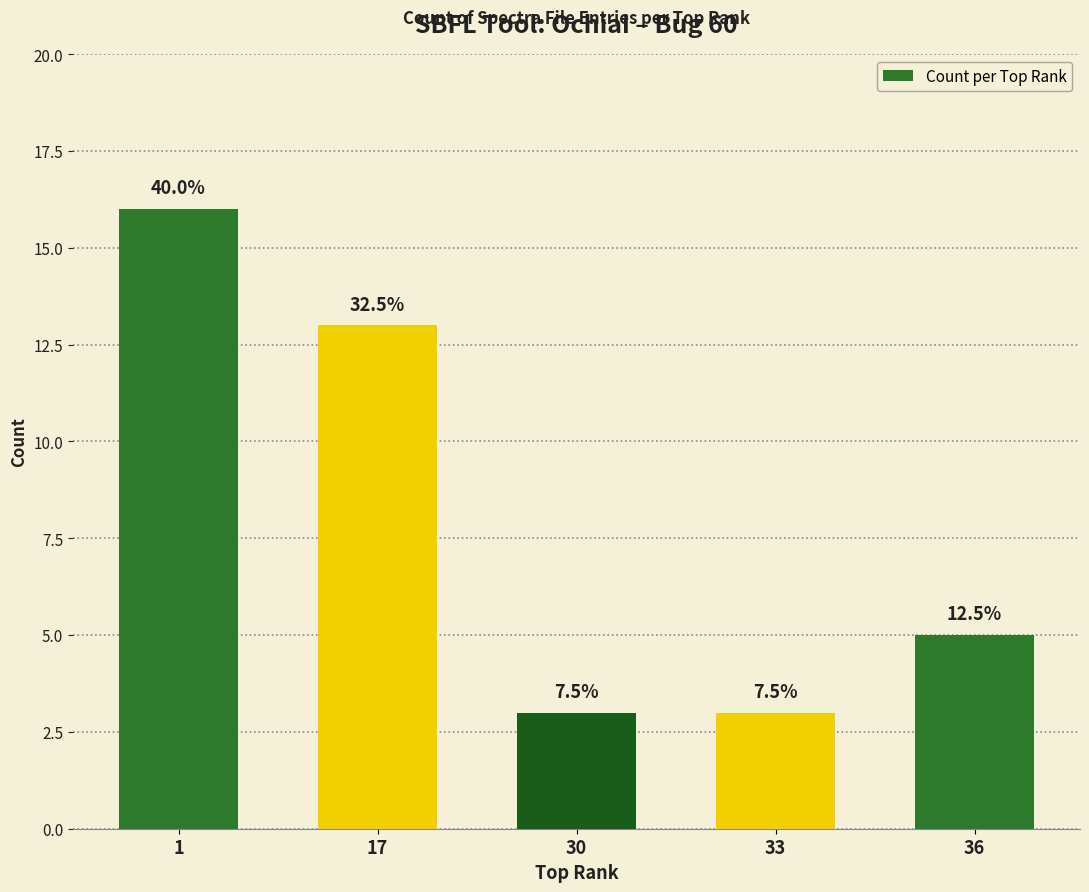

Between 36 and 33, which is larger?

36